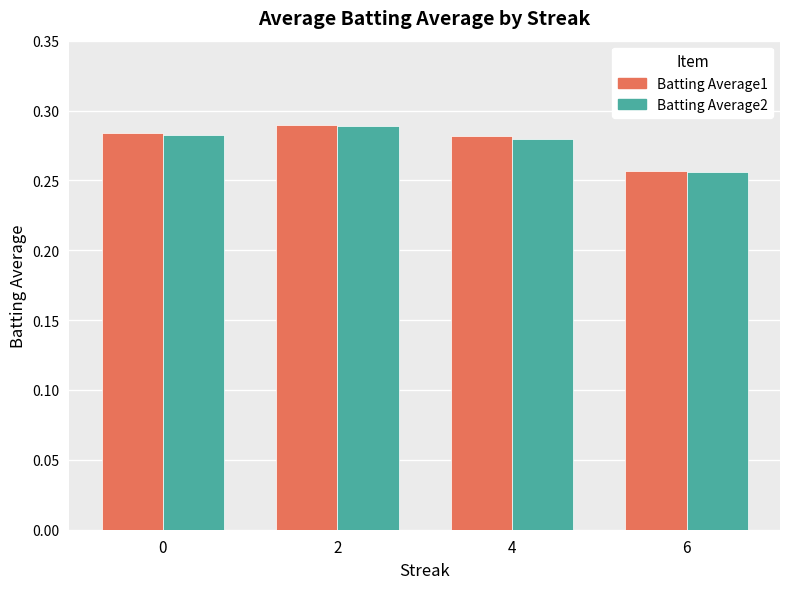

What are all the series names shown in the legend?

Batting Average1, Batting Average2